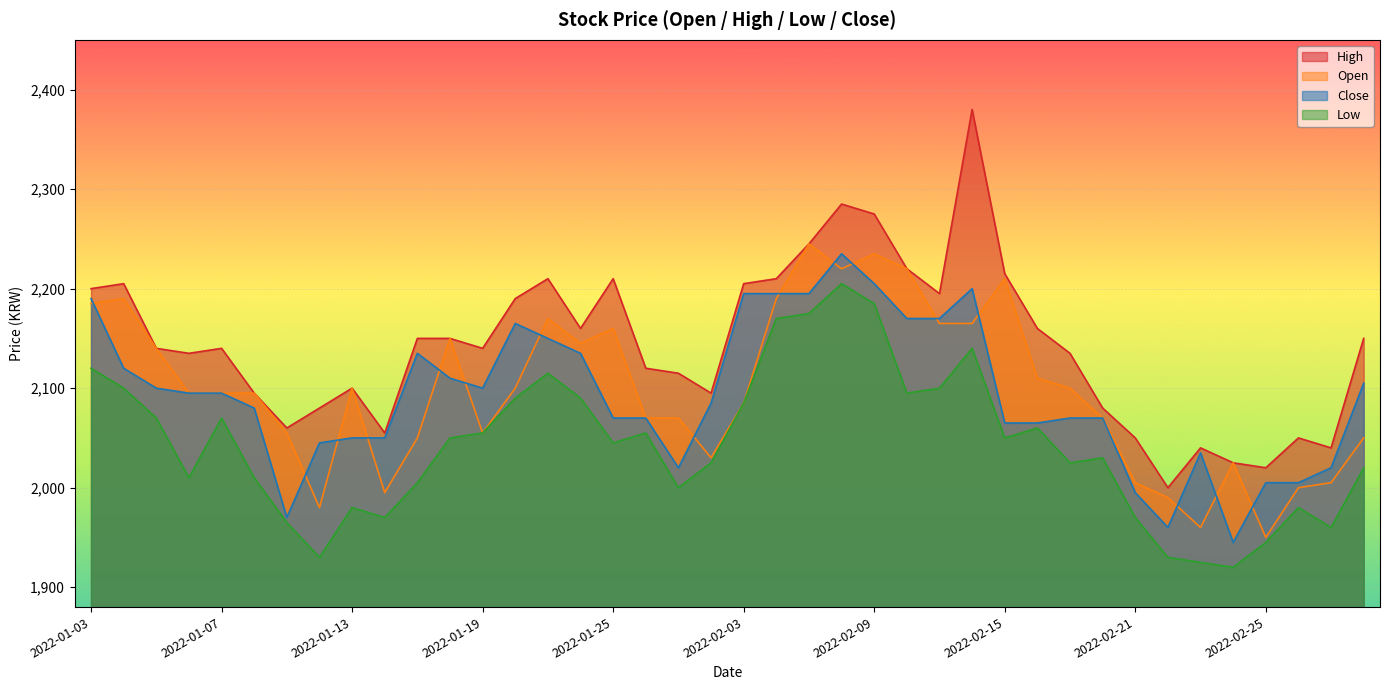

At which label is Low closest to 2062?

2022-02-16